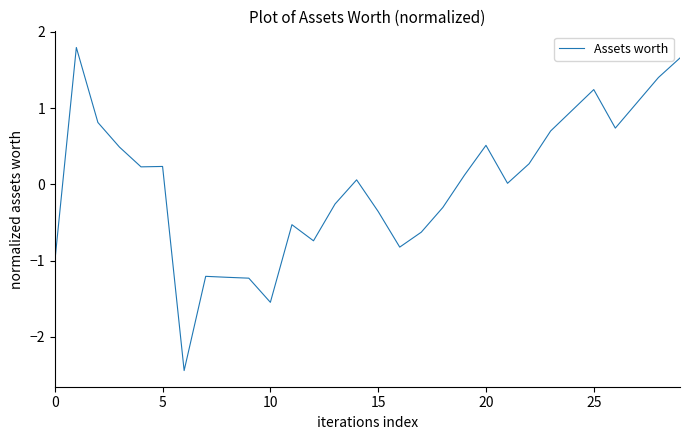

What is the difference between the maximum and minimum values?

4.2